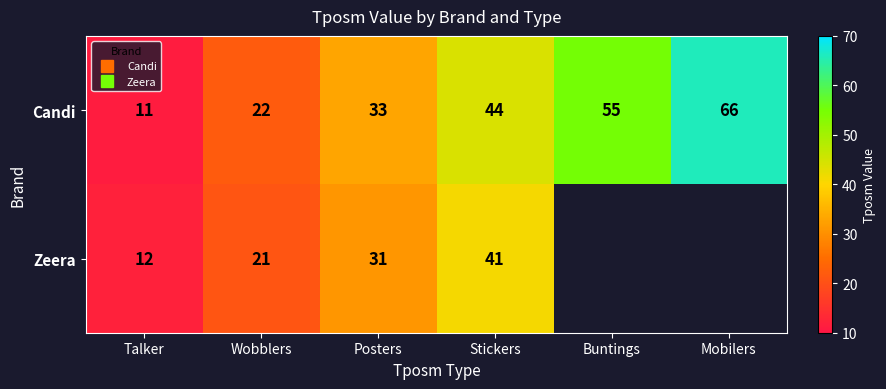

What is the greatest value displayed?

66.0